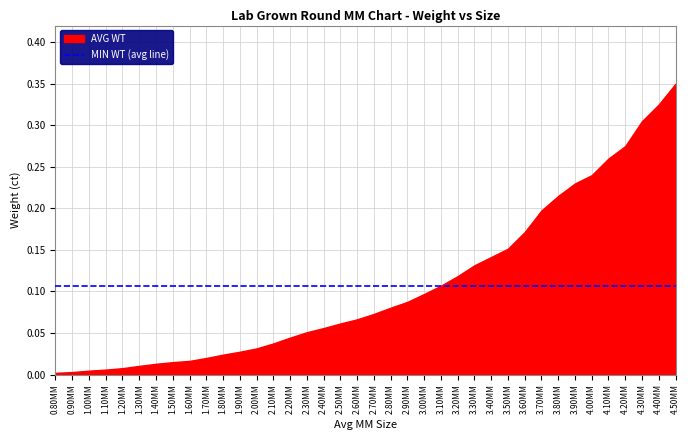

At how many categories does at least one series exceed 0?

38